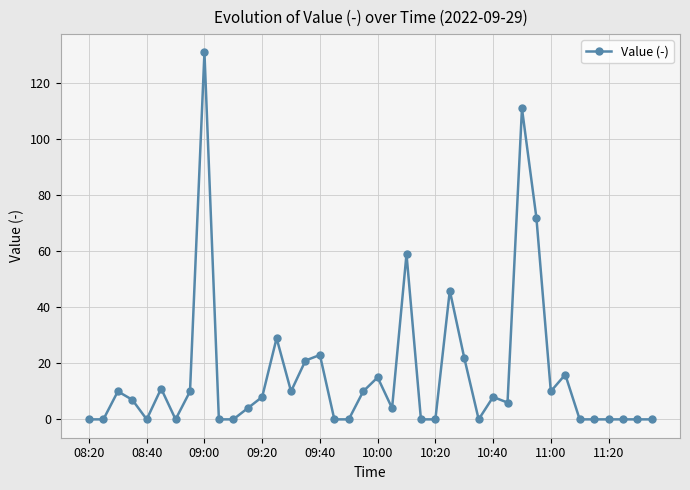

What is the greatest value displayed?

131